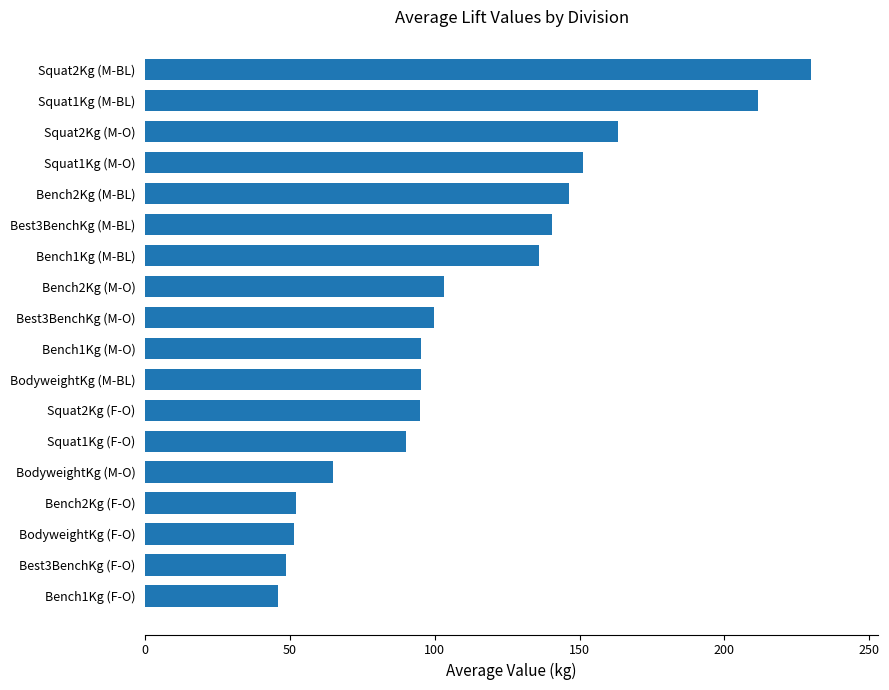

What is the difference between the values at Bench2Kg (F-O) and Squat1Kg (M-O)?

99.1